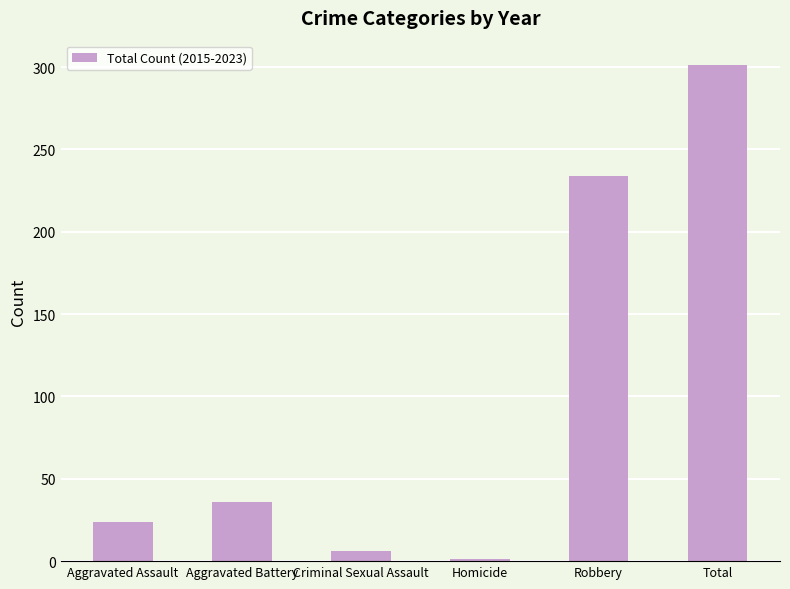

Which has a higher value, Robbery or Total?

Total